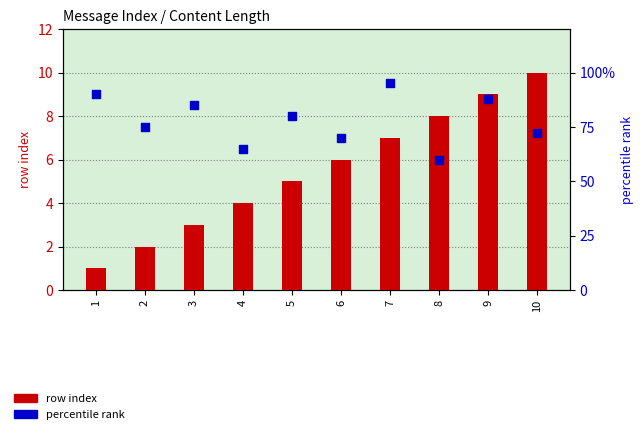

Which series has the largest total across all categories?

percentile rank